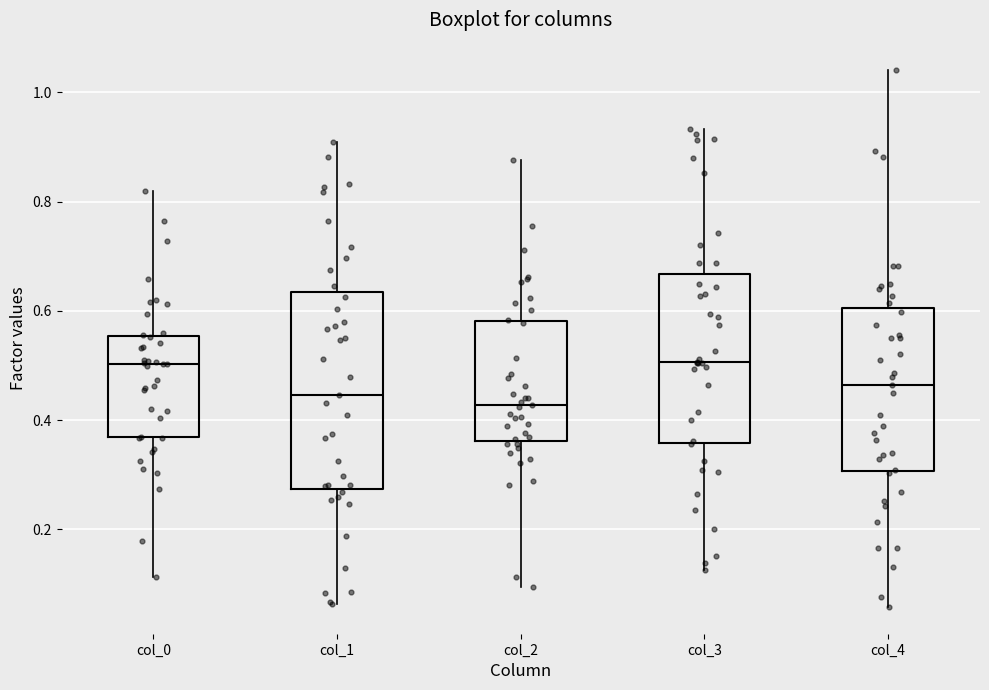

Reading left to right, transcribe this box plot: for each box, give where its median line is, the range the box spans, and where its two whiskers end, as read against the y-axis. The values are not printed on the chart, so give them approximately, as read against the axis.

col_0: median 0.50, box 0.36 to 0.56, whiskers 0.12 to 0.82
col_1: median 0.44, box 0.28 to 0.64, whiskers 0.06 to 0.90
col_2: median 0.42, box 0.36 to 0.58, whiskers 0.10 to 0.88
col_3: median 0.50, box 0.36 to 0.66, whiskers 0.12 to 0.94
col_4: median 0.46, box 0.30 to 0.60, whiskers 0.06 to 1.04